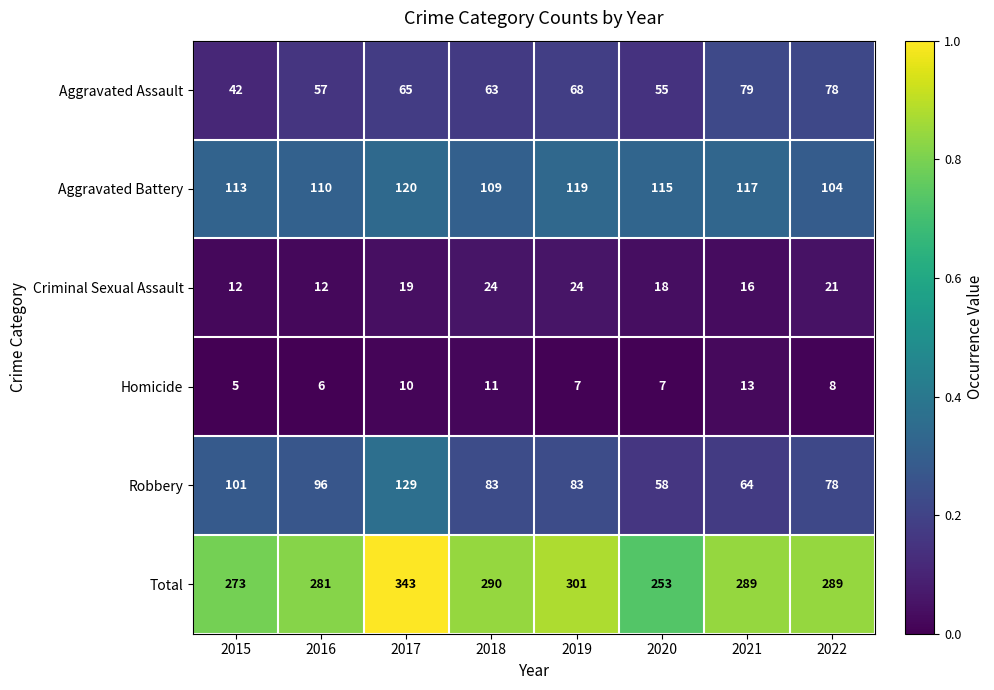

What is the difference between the maximum and second lowest values in the Aggravated Assault series?

24